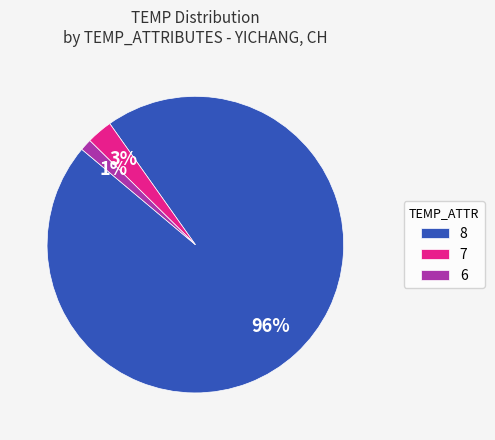

The 6 slice represents 43% of the pie. True or false?

False